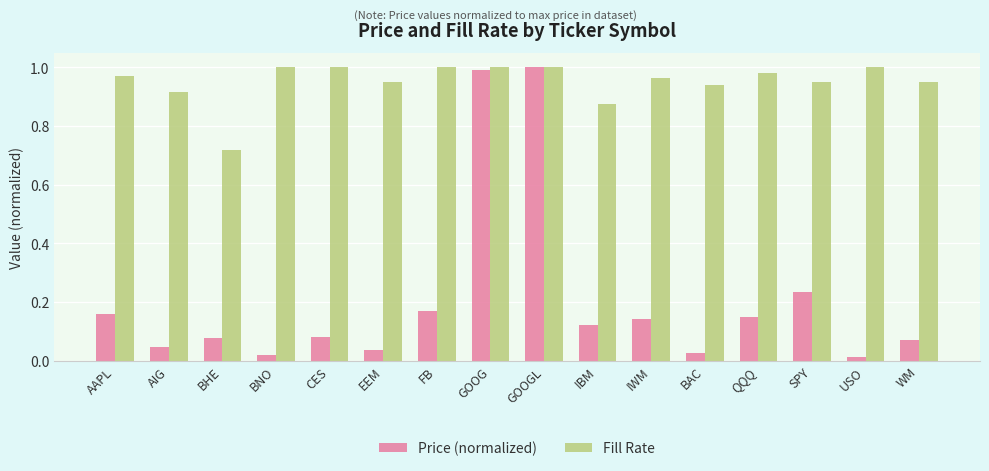

What is the sum of all Fill Rate values?

15.2